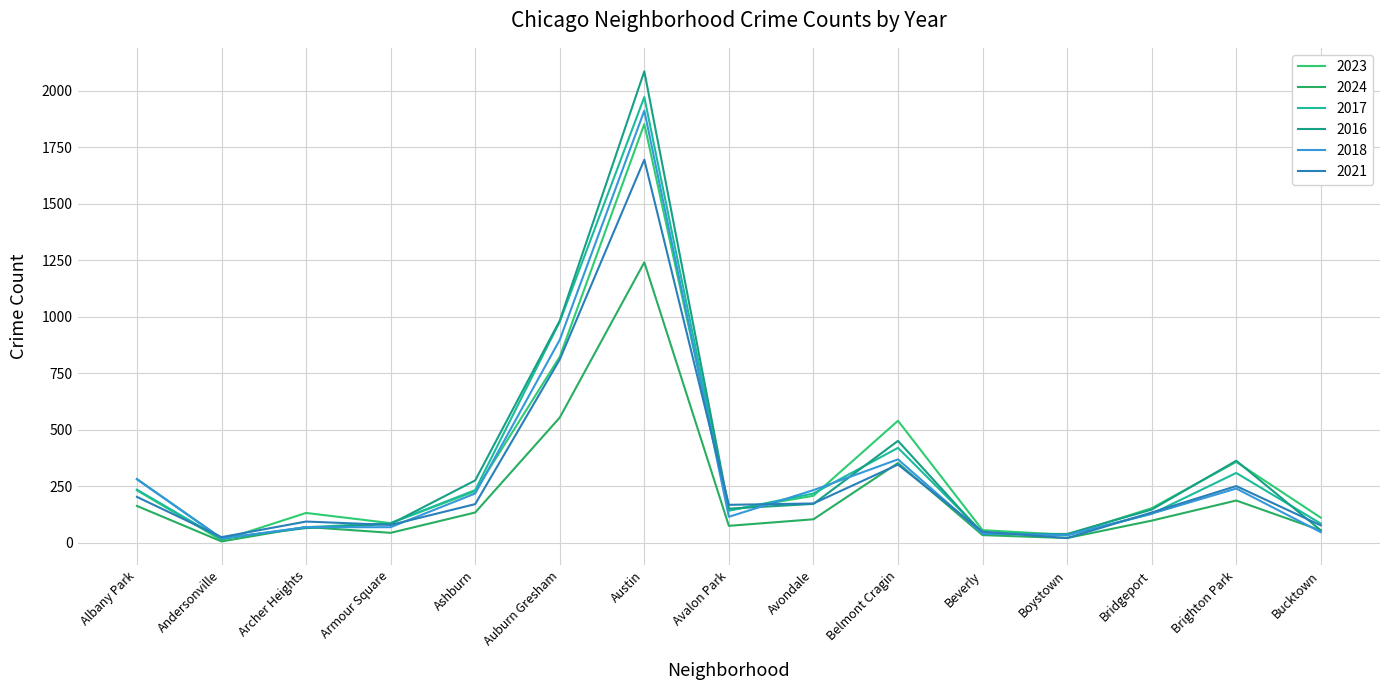

What position from the left is Auburn Gresham?

6